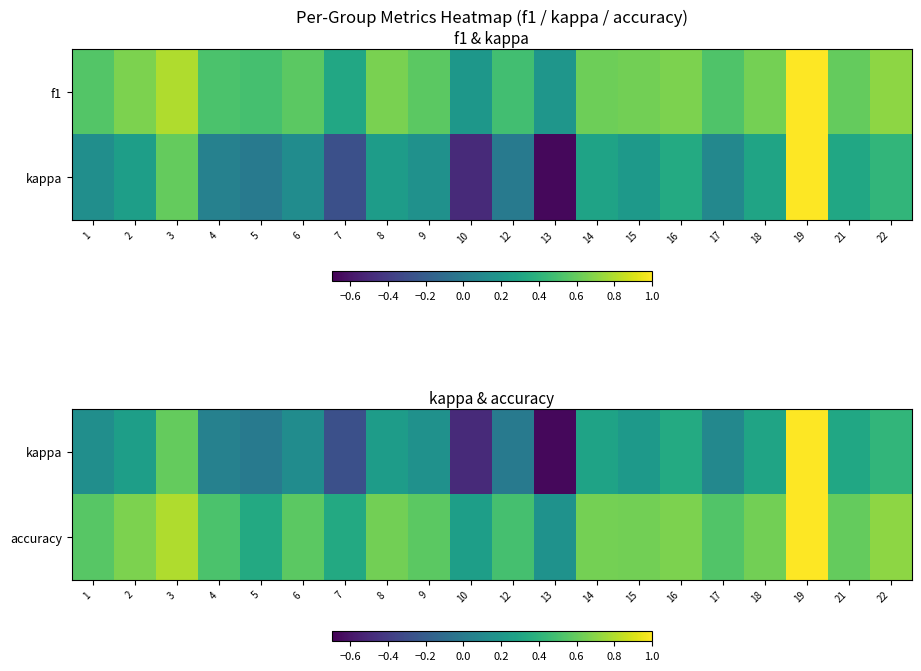

Rank the categories by accuracy value from lowest to highest.

13, 10, 5, 7, 12, 4, 17, 1, 6, 9, 21, 8, 15, 18, 14, 2, 16, 22, 3, 19